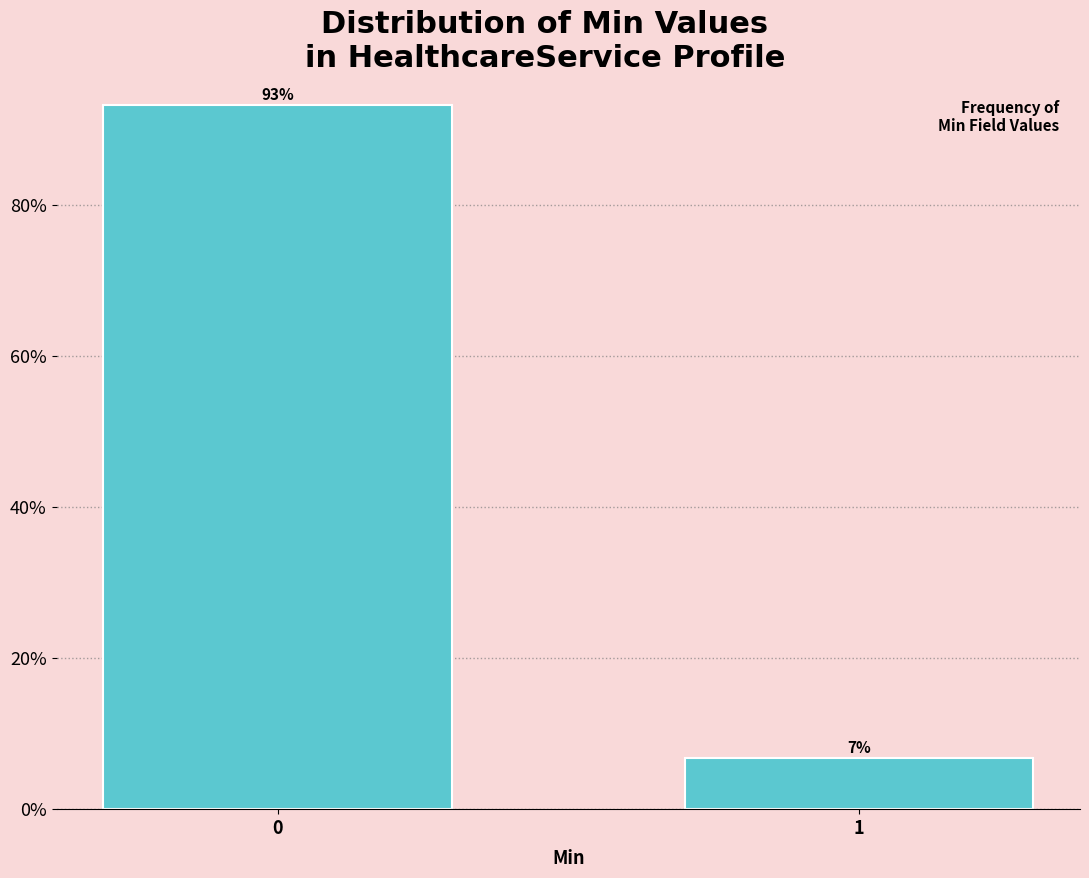

What value does the data have at 1?

6.8